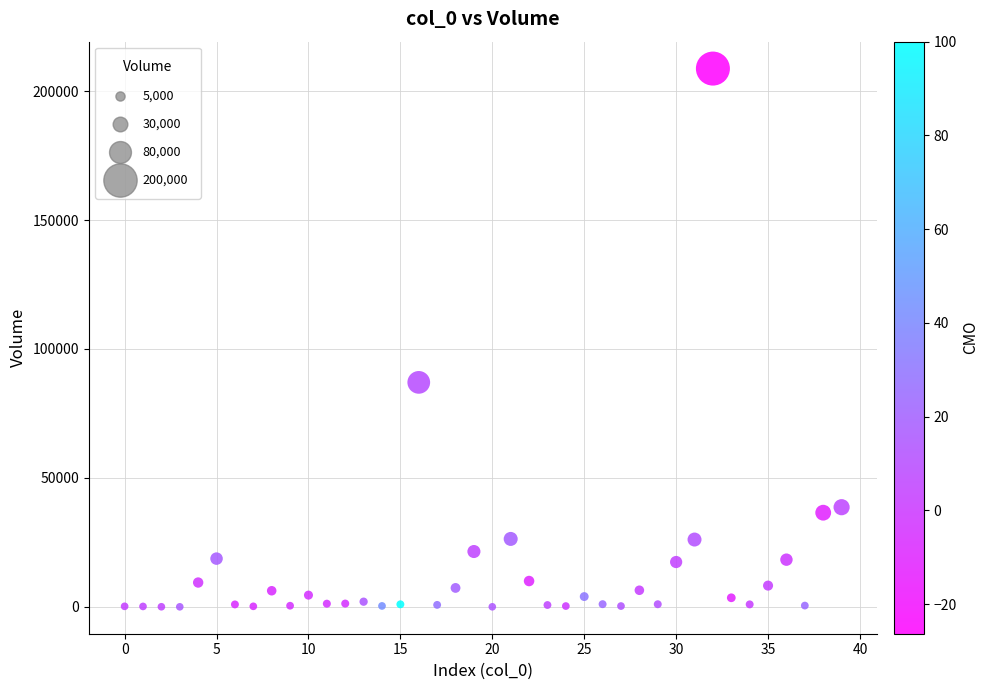

What Y value in the scatter plot is closest to 104363?

87036.2